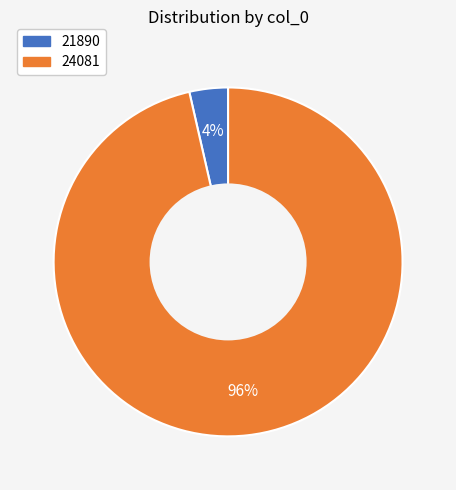

Rank the categories by value from highest to lowest.

24081, 21890